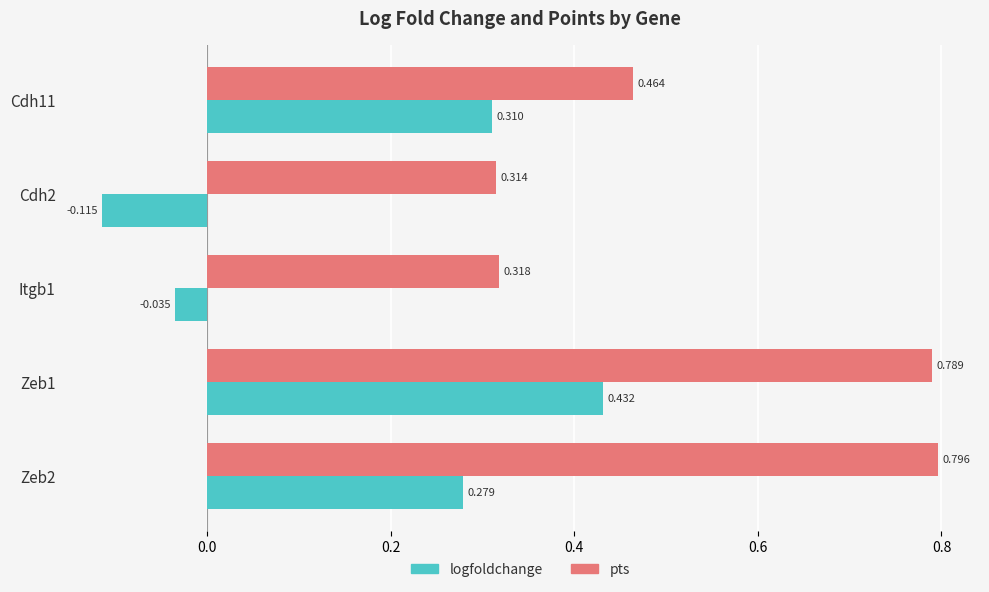

List the series in order of their peak value, highest first.

pts, logfoldchange